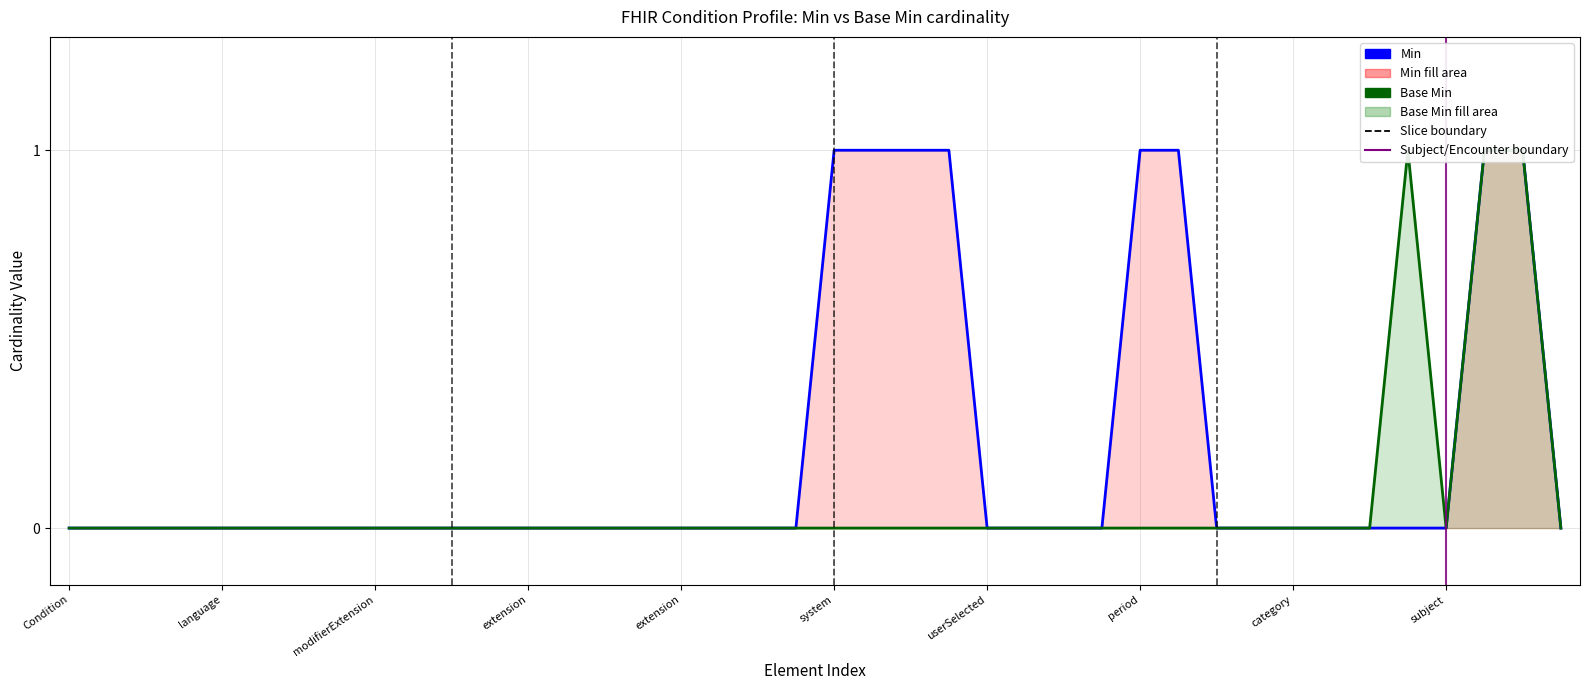

In Base Min, how many points are lower than both neighbors (excluding endpoints)?

1